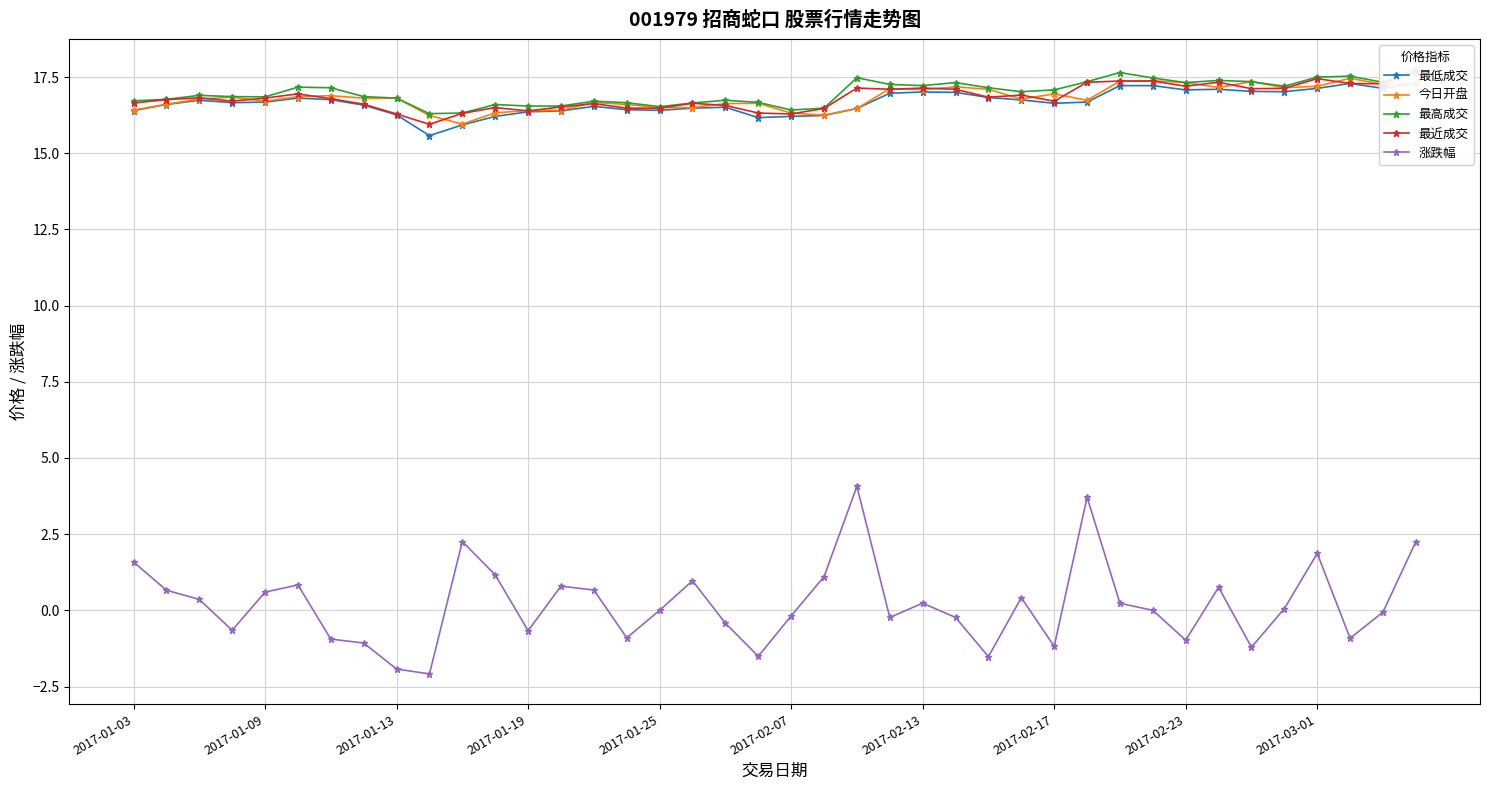

What is the lowest value of the 涨跌幅 series?

-2.1